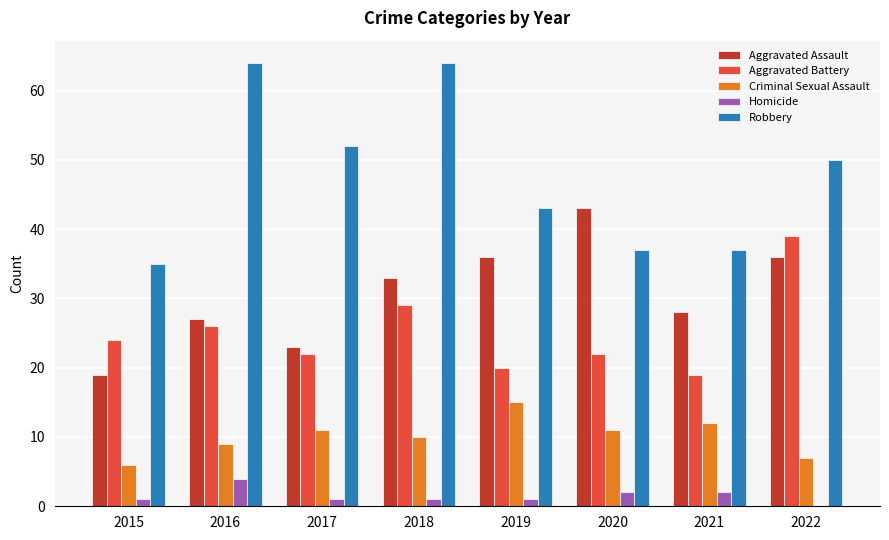

Reading left to right, extract all data points from this chart.

Aggravated Assault: 19	27	23	33	36	43	28	36
Aggravated Battery: 24	26	22	29	20	22	19	39
Criminal Sexual Assault: 6	9	11	10	15	11	12	7
Homicide: 1	4	1	1	1	2	2	0
Robbery: 35	64	52	64	43	37	37	50